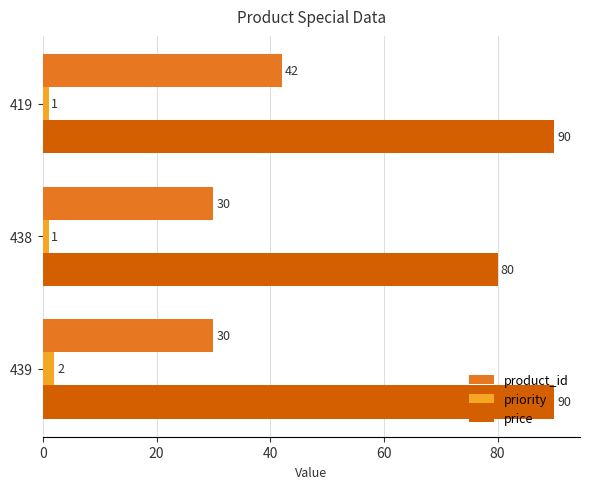

At 439, list the series in order from smallest to largest.

priority, product_id, price